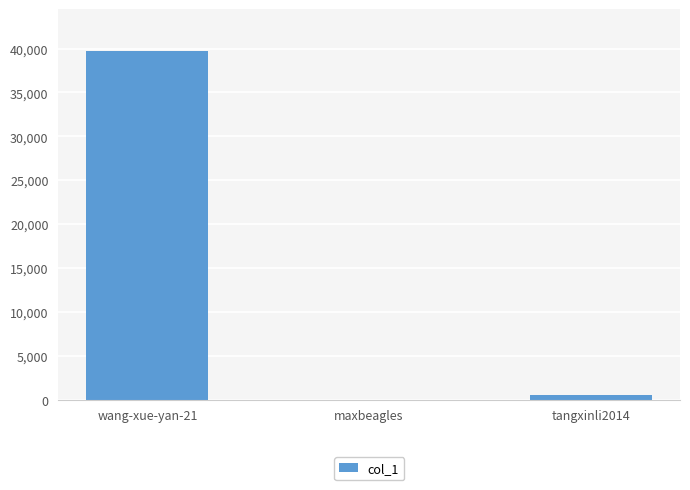

Where is the data nearest to the value 19873?

tangxinli2014